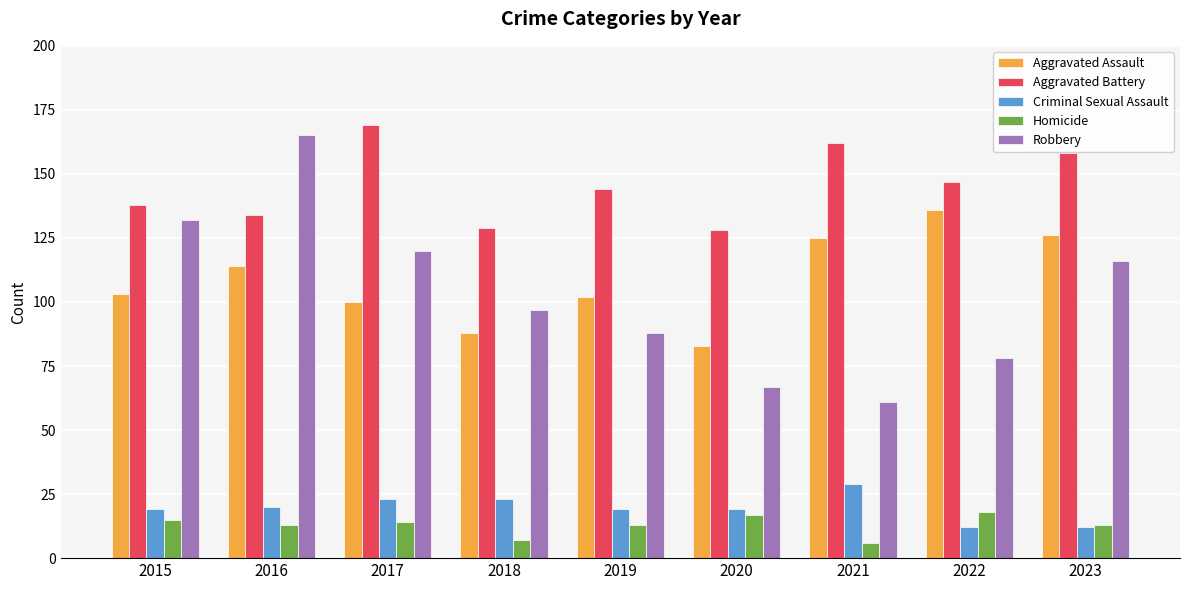

Reading left to right, transcribe all the data shown in this chart.

Aggravated Assault: 2015=103	2016=114	2017=100	2018=88	2019=102	2020=83	2021=125	2022=136	2023=126
Aggravated Battery: 2015=138	2016=134	2017=169	2018=129	2019=144	2020=128	2021=162	2022=147	2023=158
Criminal Sexual Assault: 2015=19	2016=20	2017=23	2018=23	2019=19	2020=19	2021=29	2022=12	2023=12
Homicide: 2015=15	2016=13	2017=14	2018=7	2019=13	2020=17	2021=6	2022=18	2023=13
Robbery: 2015=132	2016=165	2017=120	2018=97	2019=88	2020=67	2021=61	2022=78	2023=116